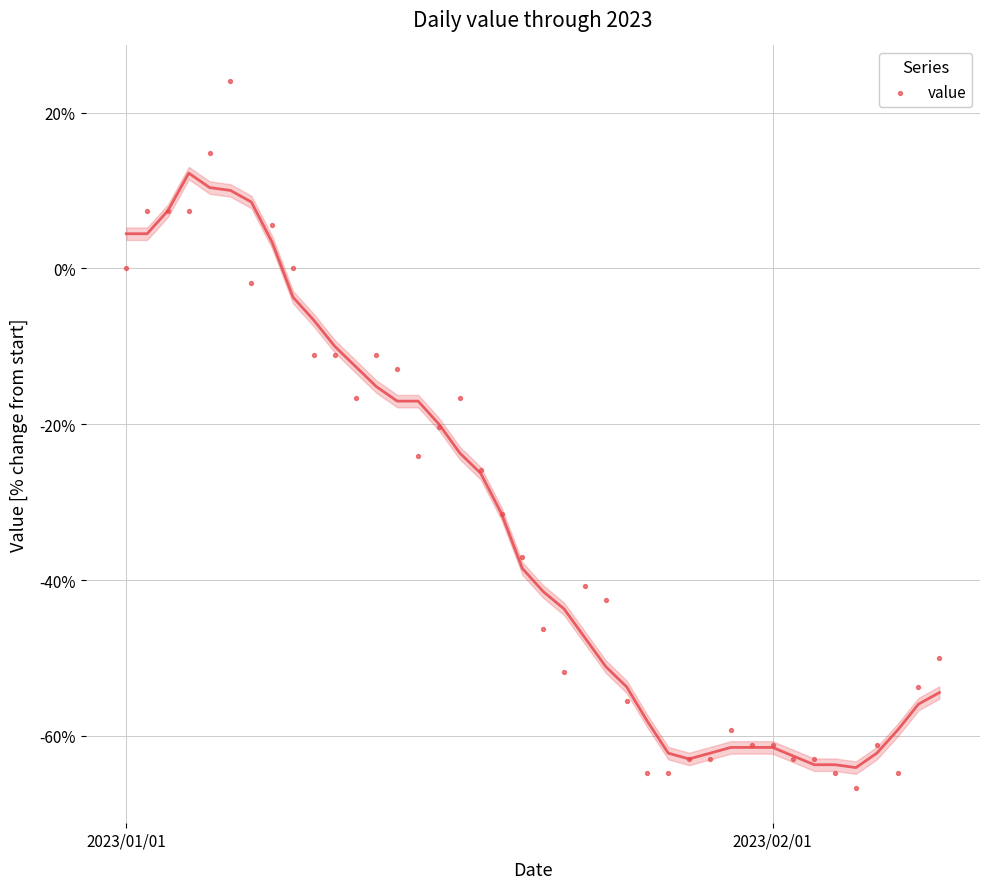

What is the range of X values (max minus min)?

39.0